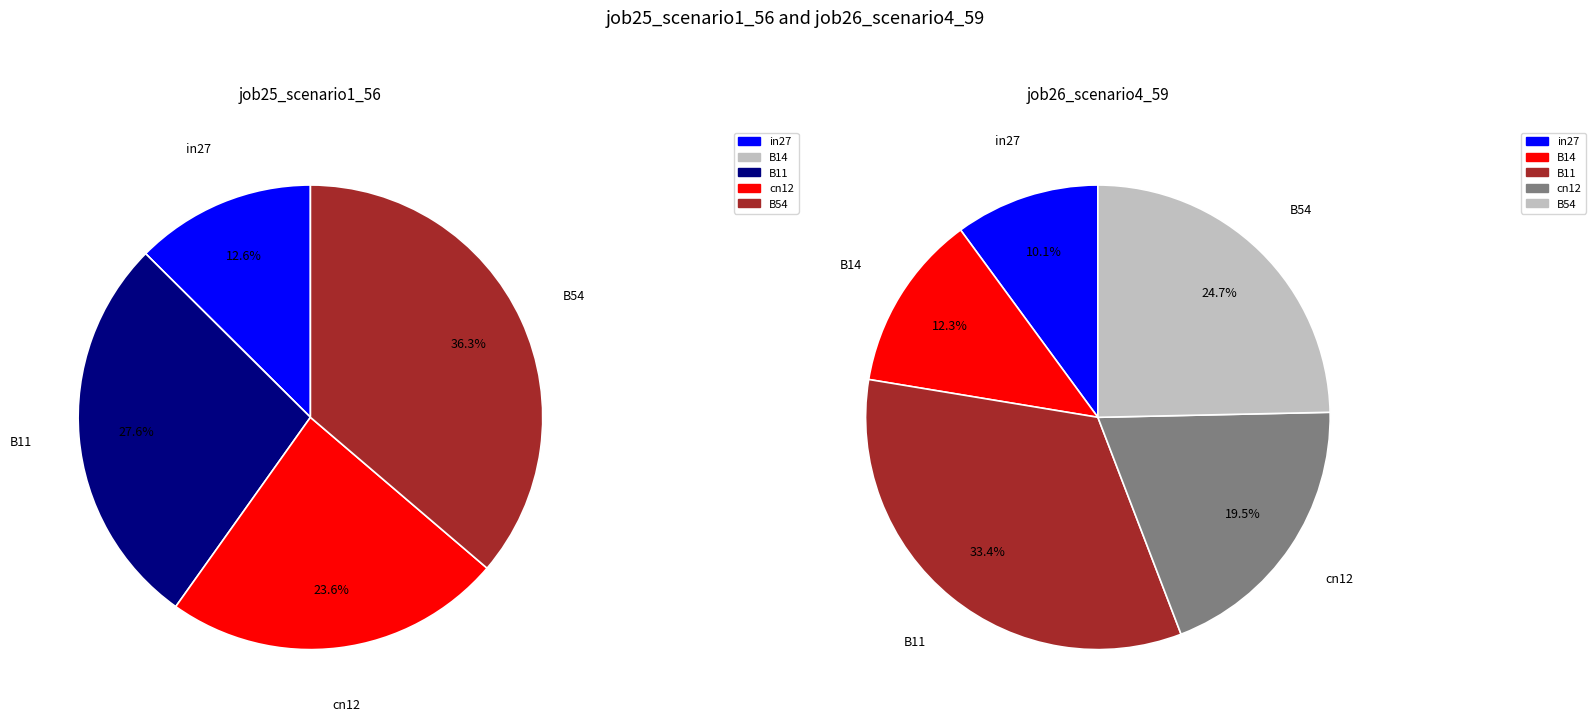

Which has a higher value, B11 or B14?

B11